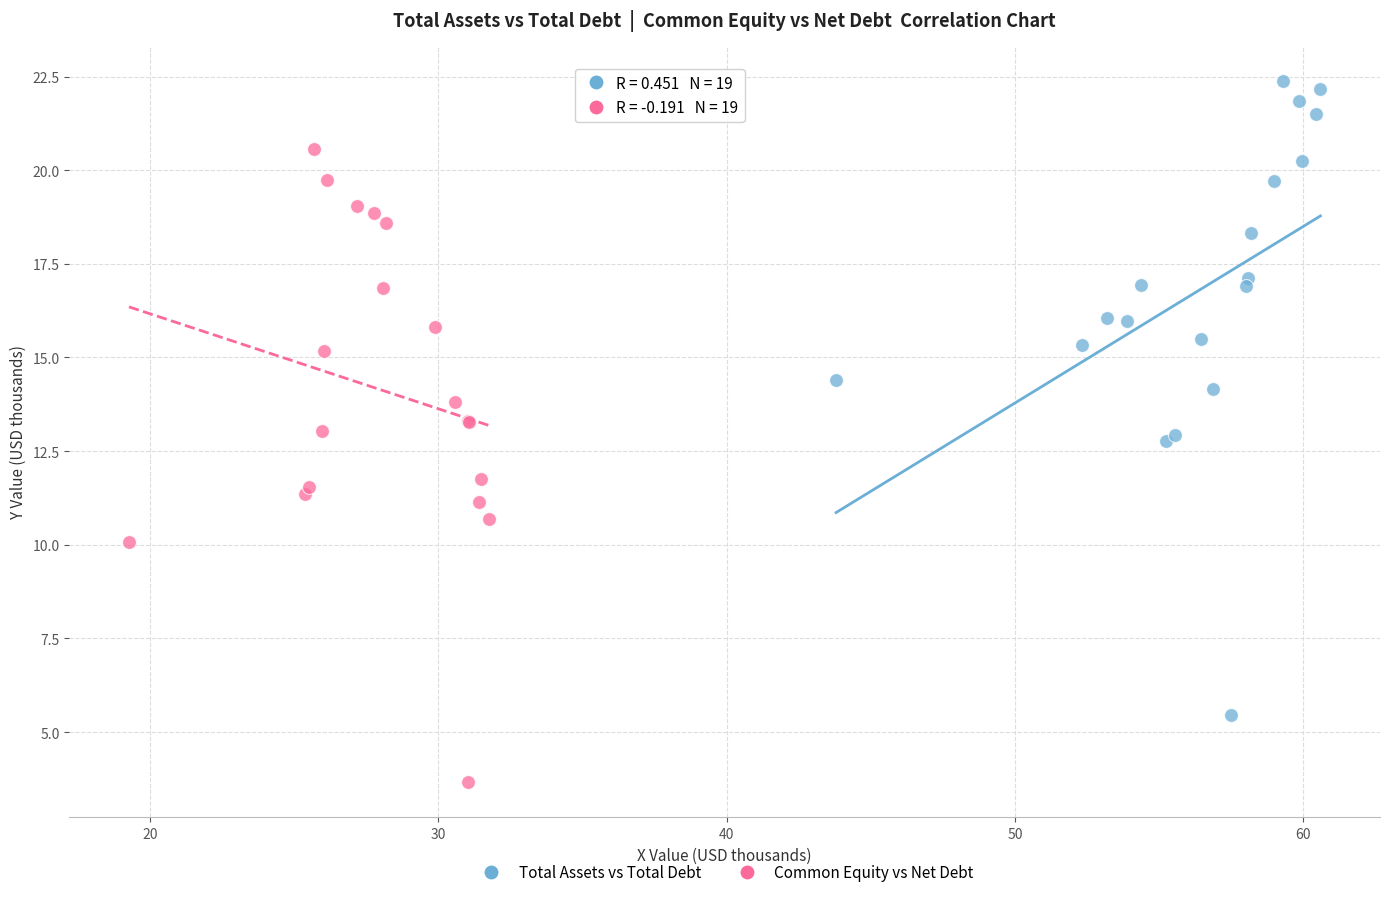

Which series has the widest spread of Y values?

Total Assets vs Total Debt